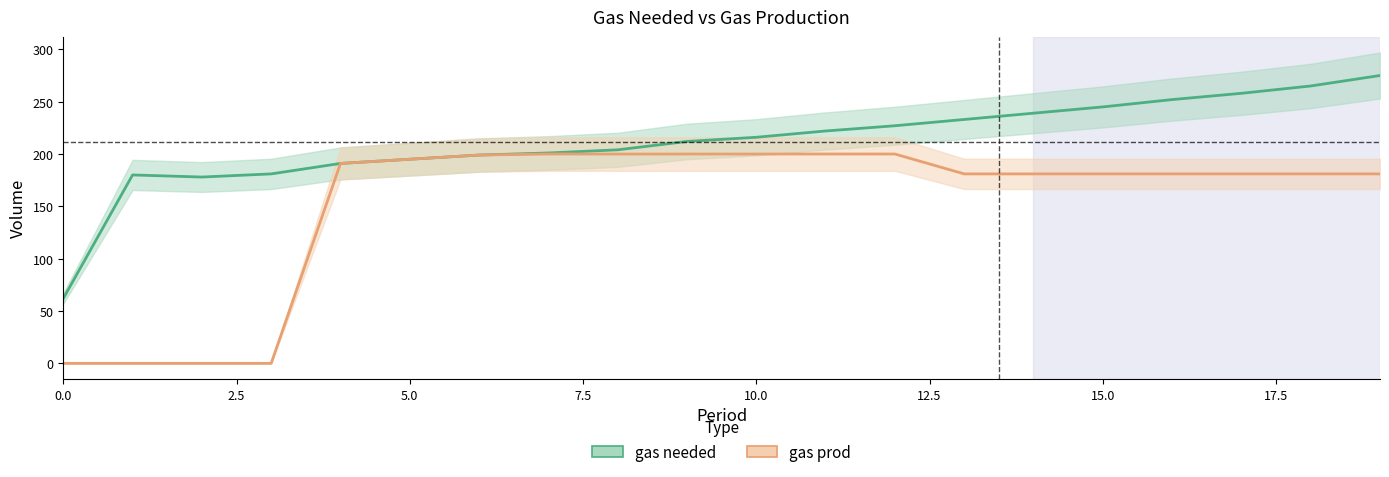

Does the chart have visible grid lines?

No